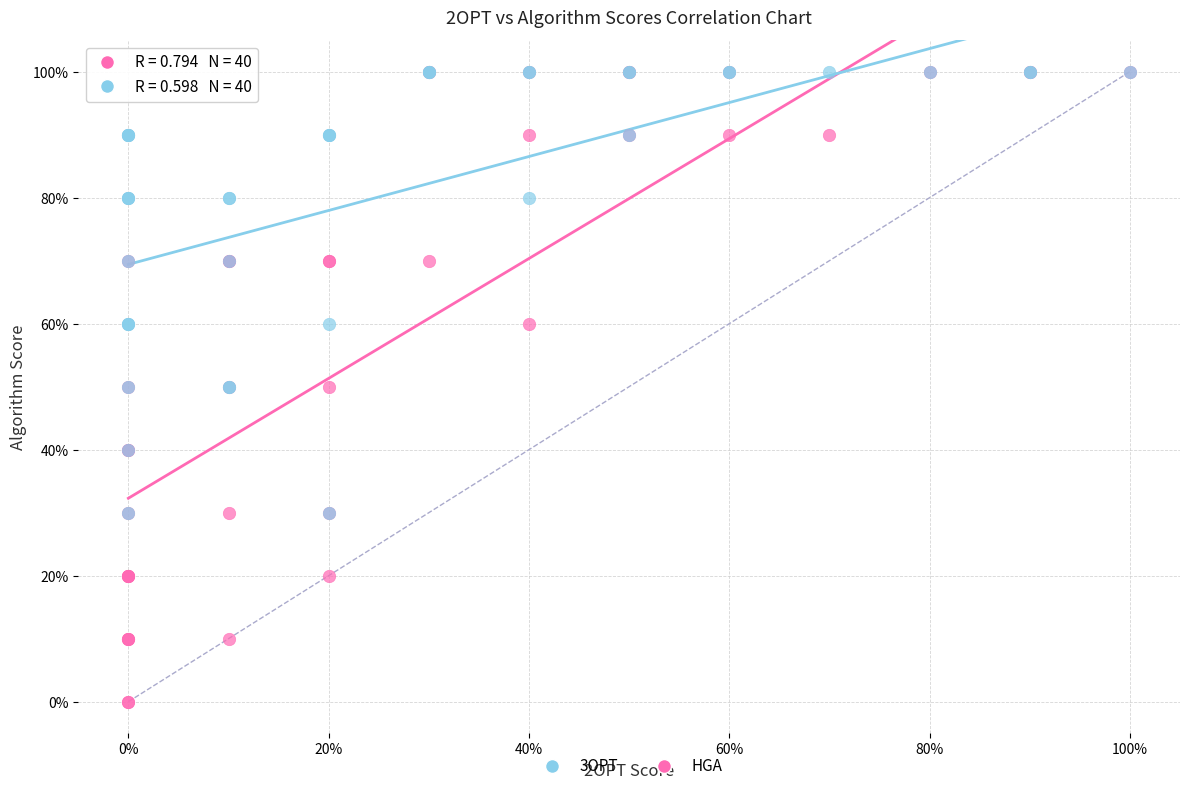

Which series has the largest Y range (max minus min)?

3OPT